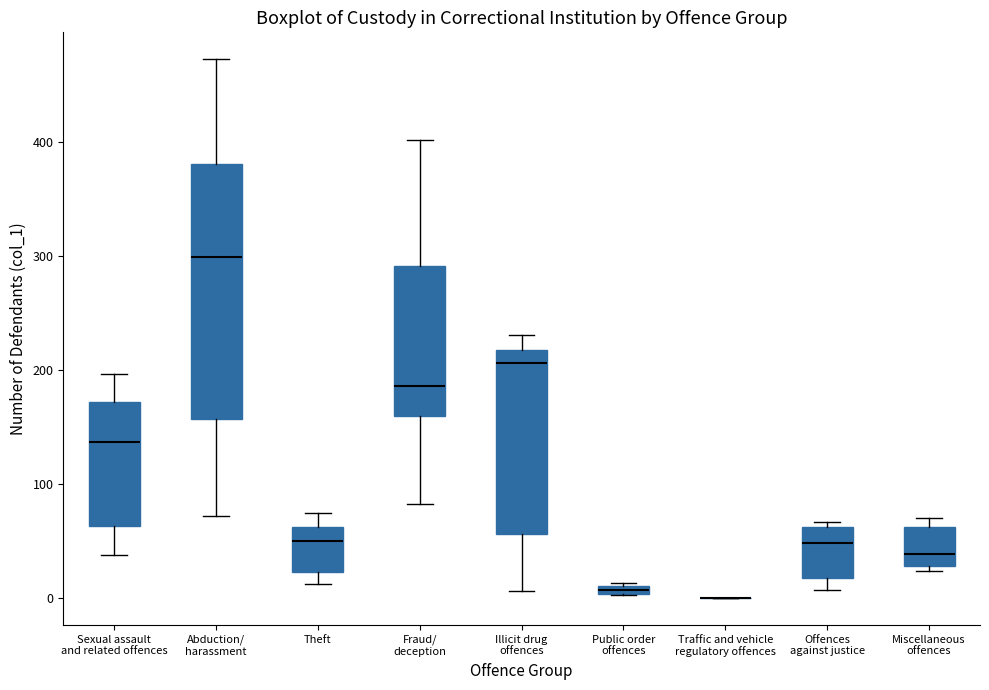

Where does the median line of the box for Miscellaneous offences sit on the y-axis? The values are not printed on the chart, so give them approximately, as read against the axis.

40